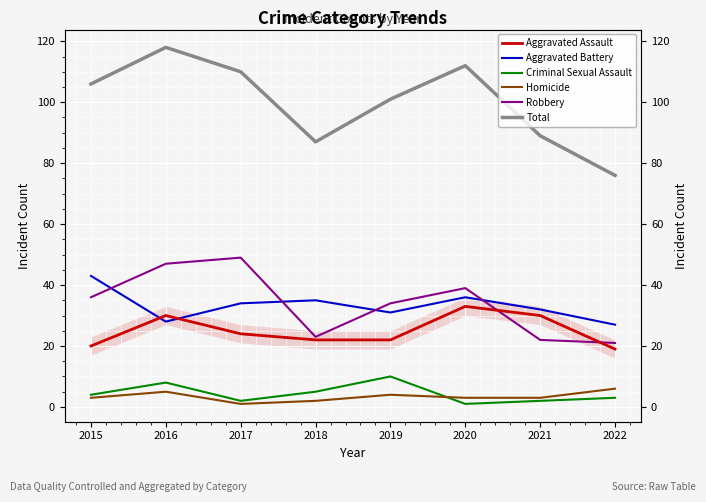

What is the sum of all Aggravated Battery values?

266